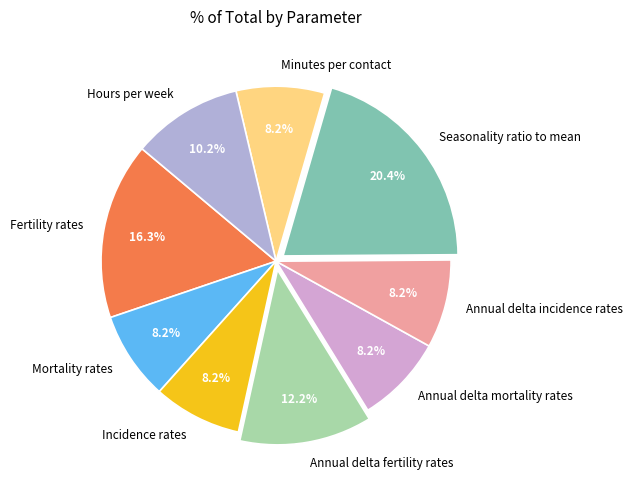

Is there a majority slice in this chart?

No